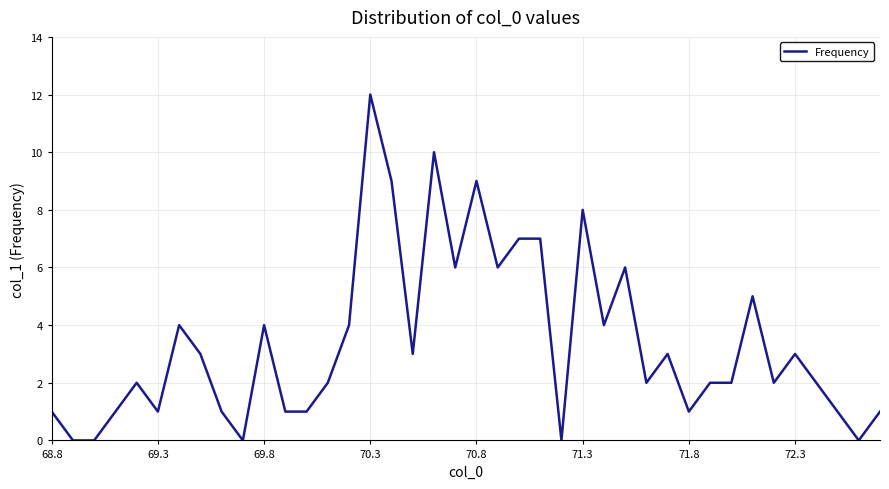

What is the greatest value displayed?

12